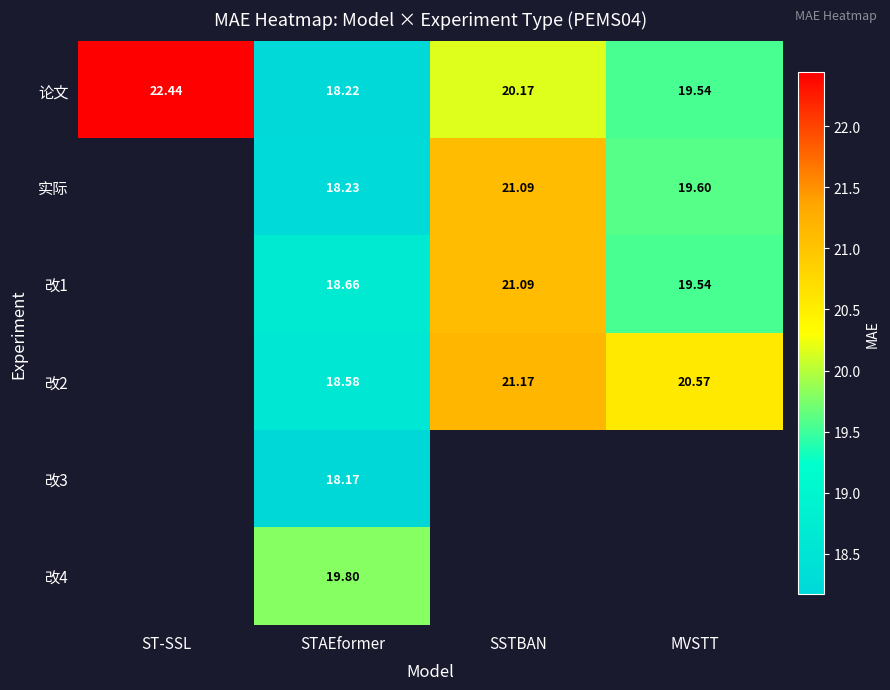

Rank the categories by 论文 value from lowest to highest.

STAEformer, MVSTT, SSTBAN, ST-SSL